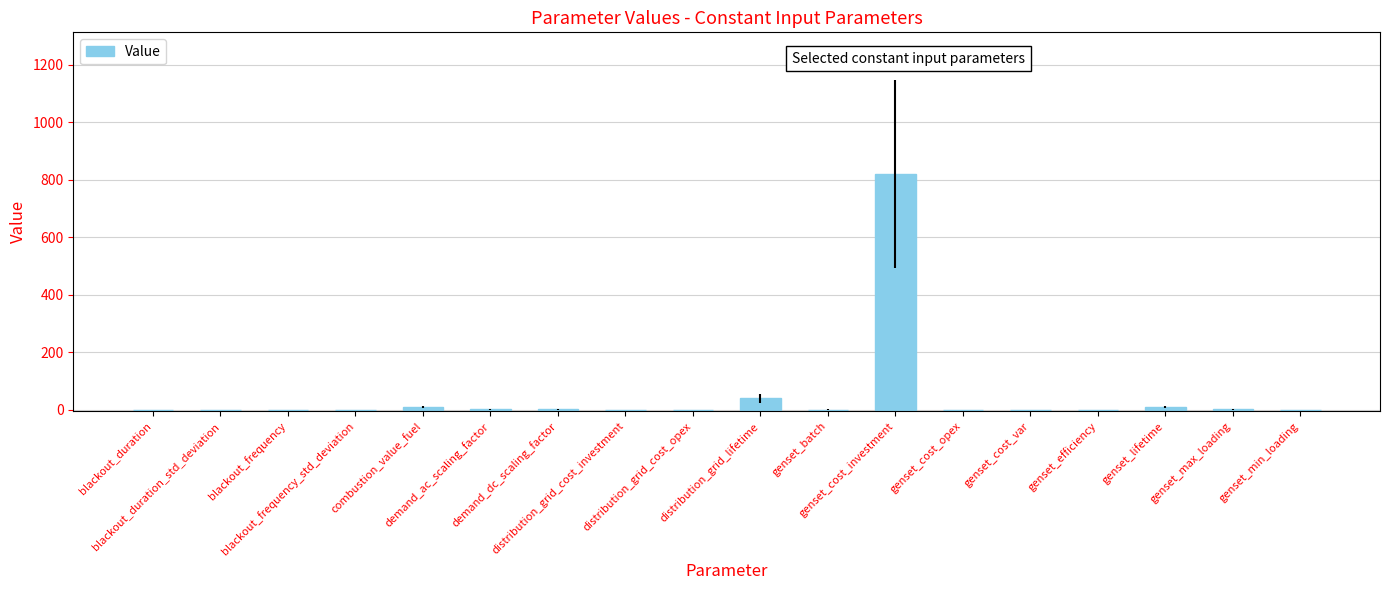

The value at genset_max_loading is 1.0. True or false?

True